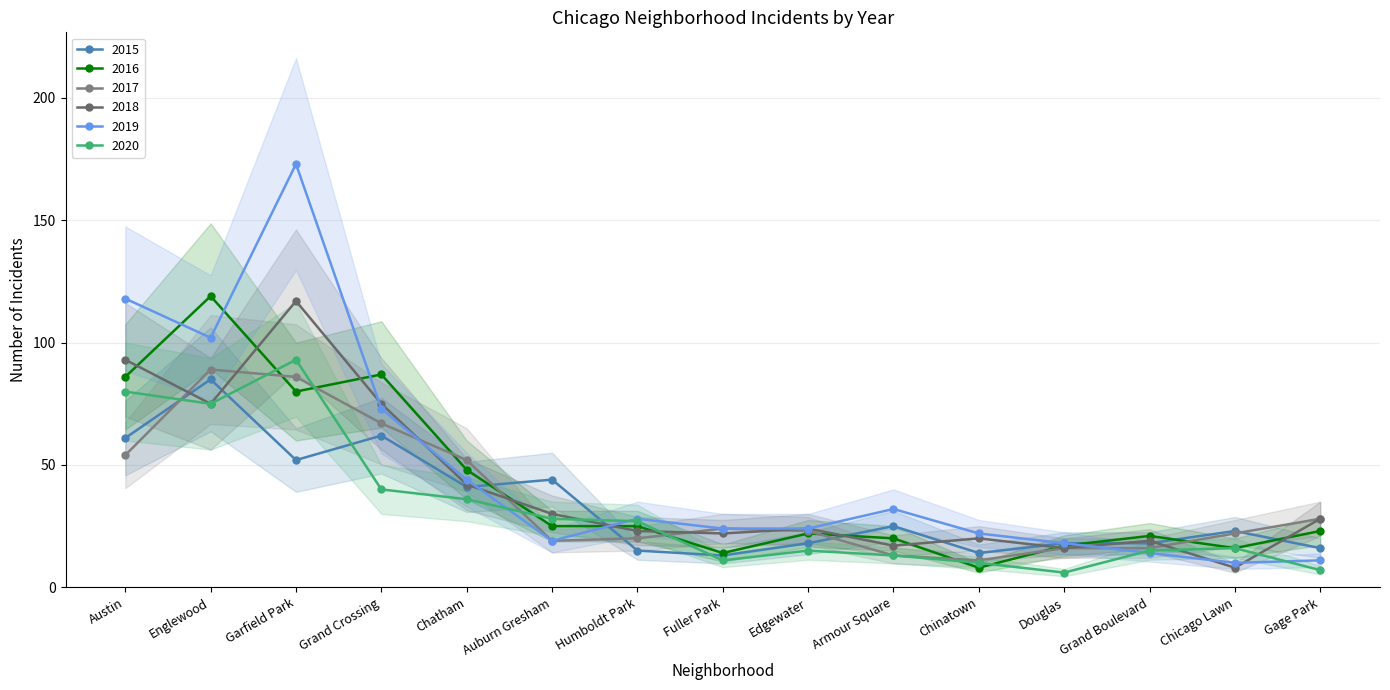

Where is the first local minimum for 2018?

Englewood